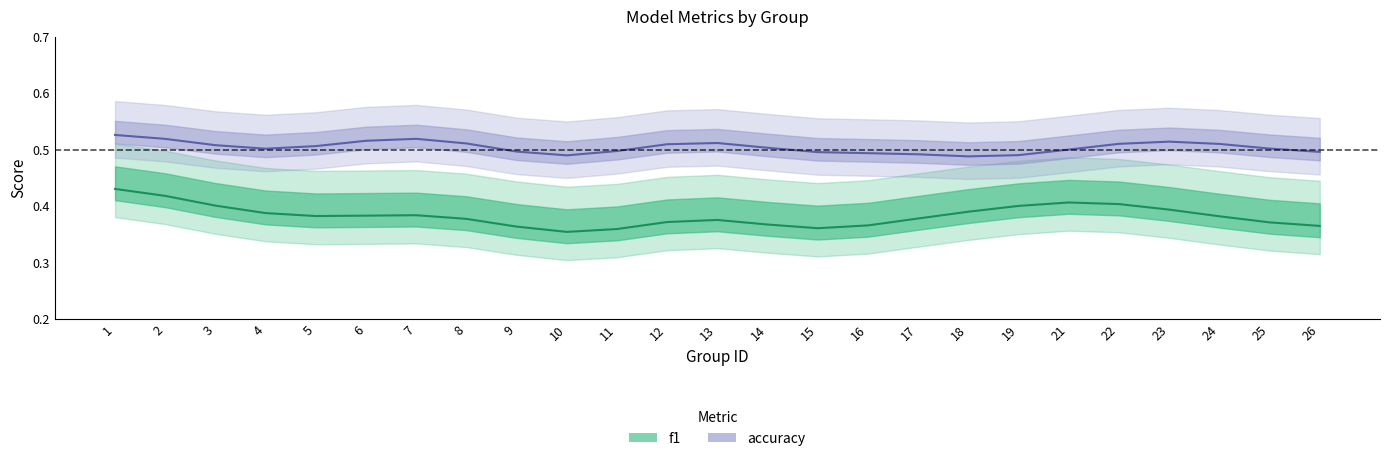

Rank the series by their maximum value, from lowest to highest.

f1, accuracy